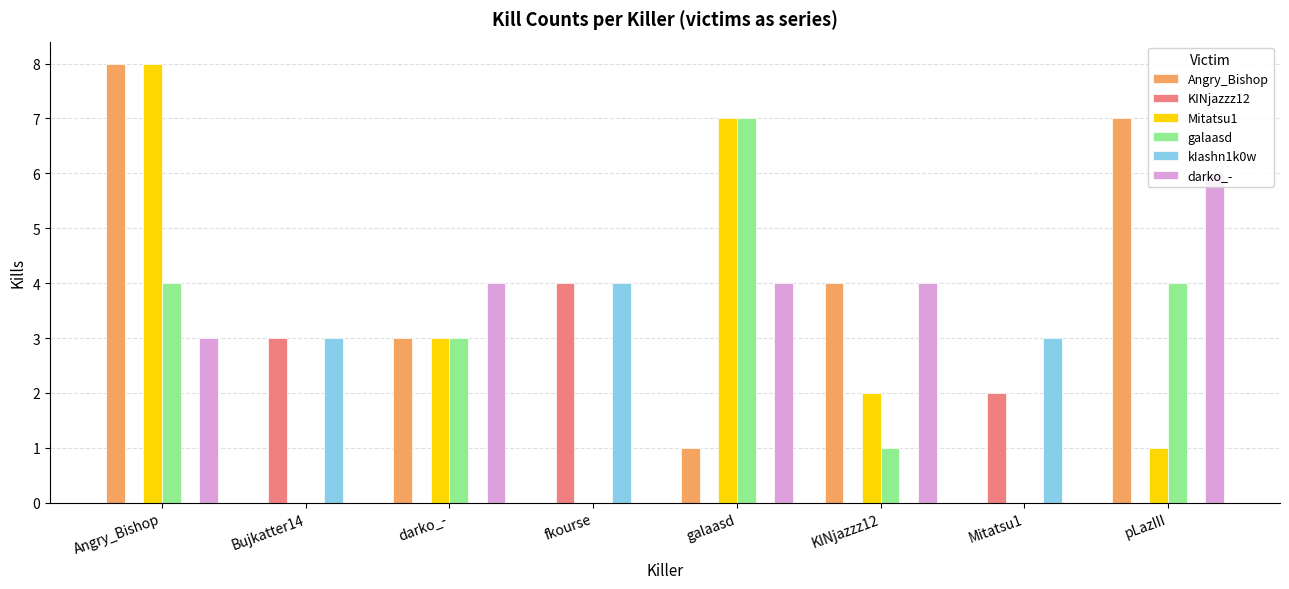

Which category has the highest value across all series?

Angry_Bishop